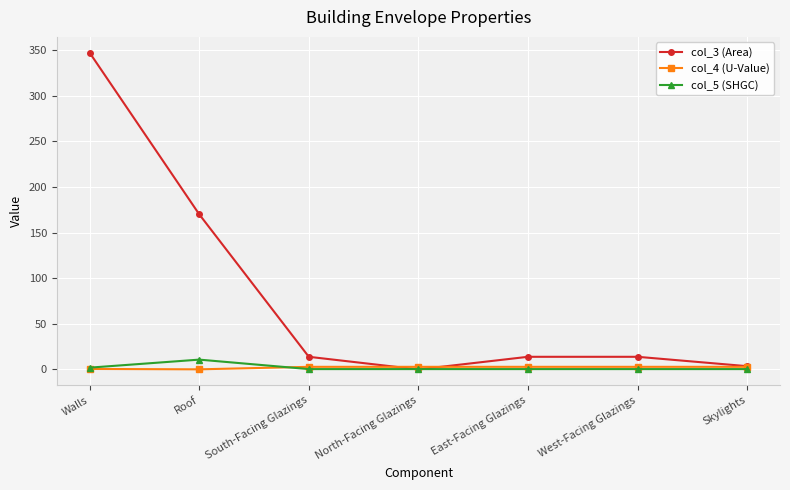

Which series ends up on top after the final intersection of col_5 (SHGC) and col_3 (Area)?

col_3 (Area)